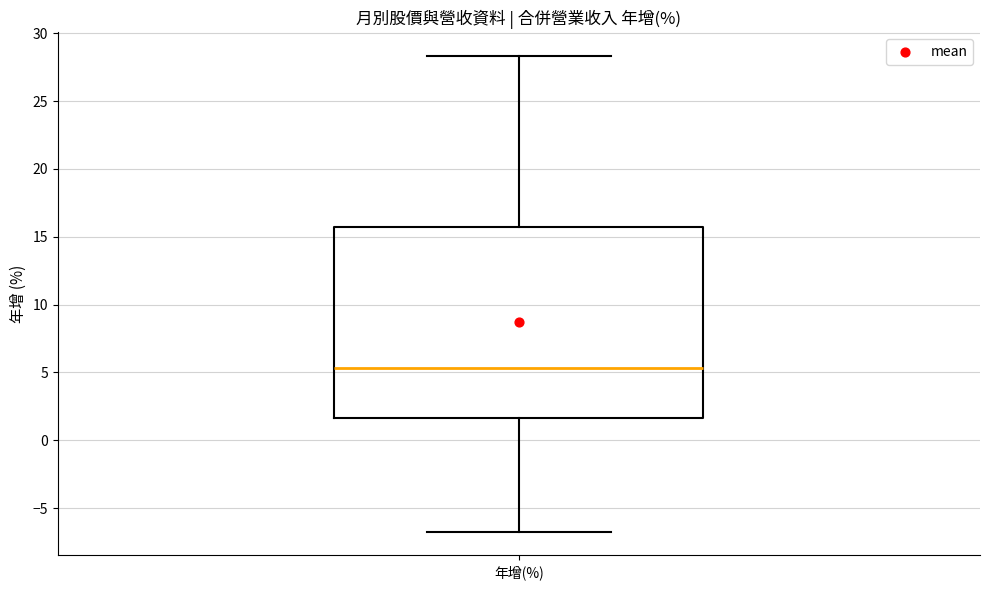

Where is the lower edge of the box for 年增(%) on the y-axis? The values are not printed on the chart, so give them approximately, as read against the axis.

1.5